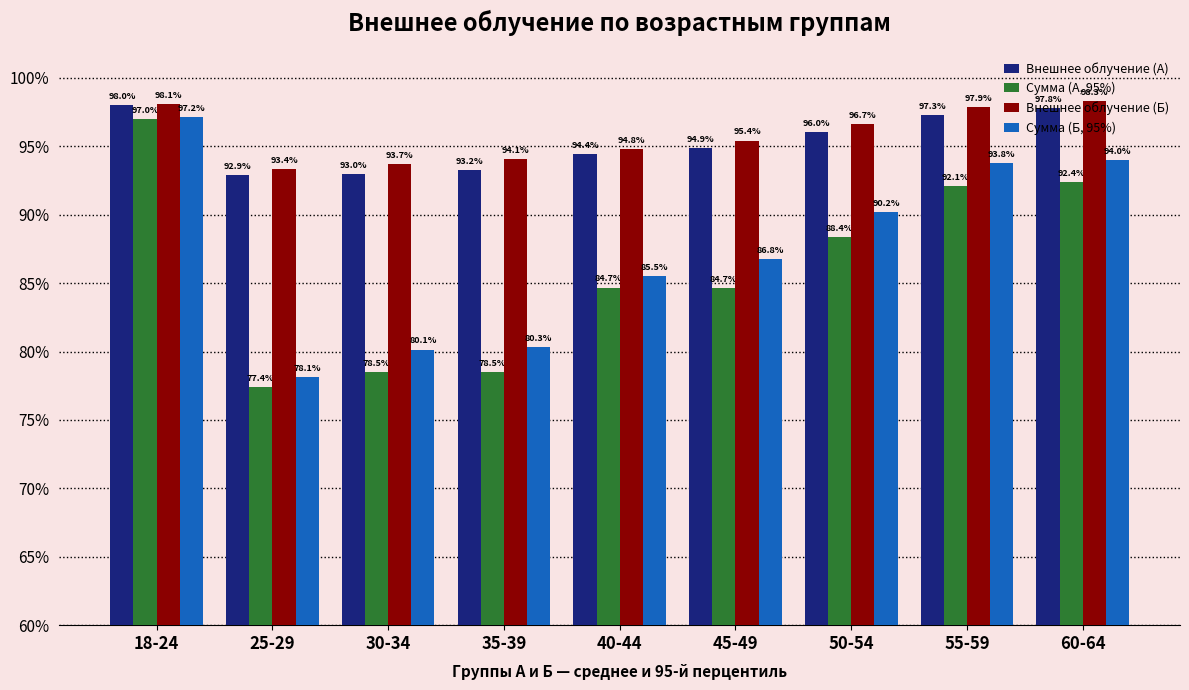

At which category is the sum across all series the highest?

18-24